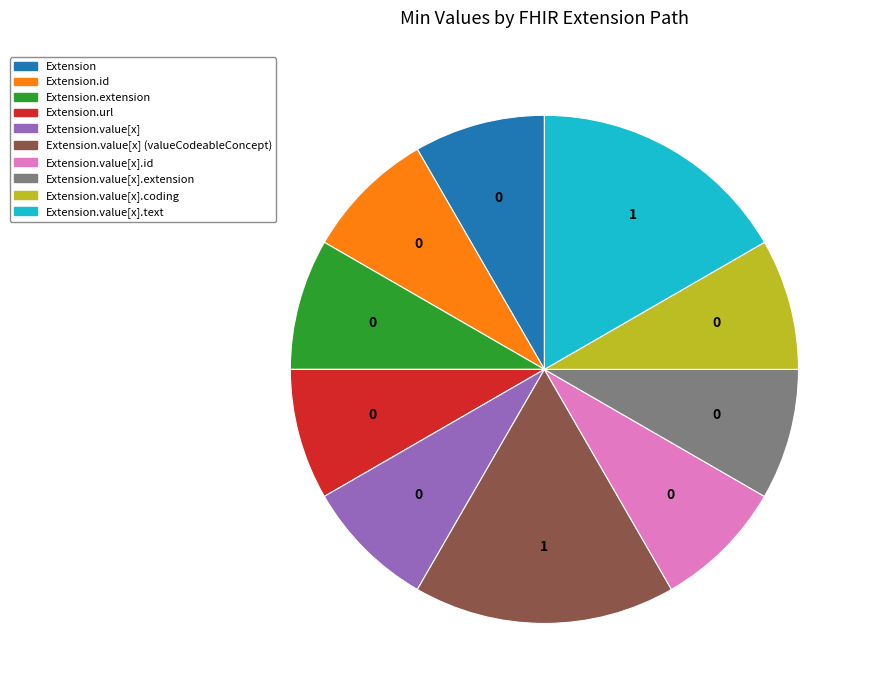

Count the number of slices in the pie.

10